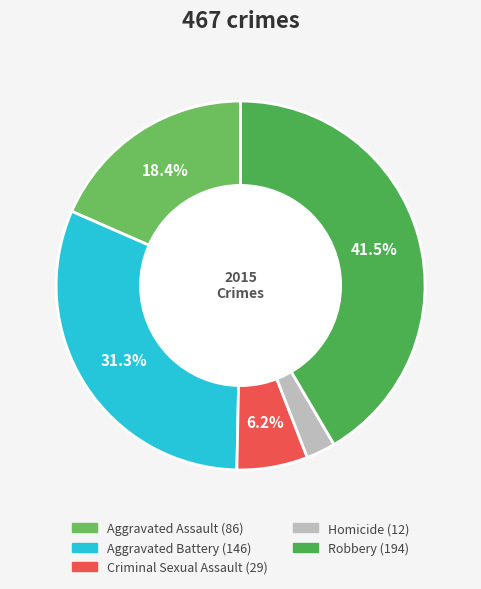

To the nearest percent, what portion does Criminal Sexual Assault represent?

6%